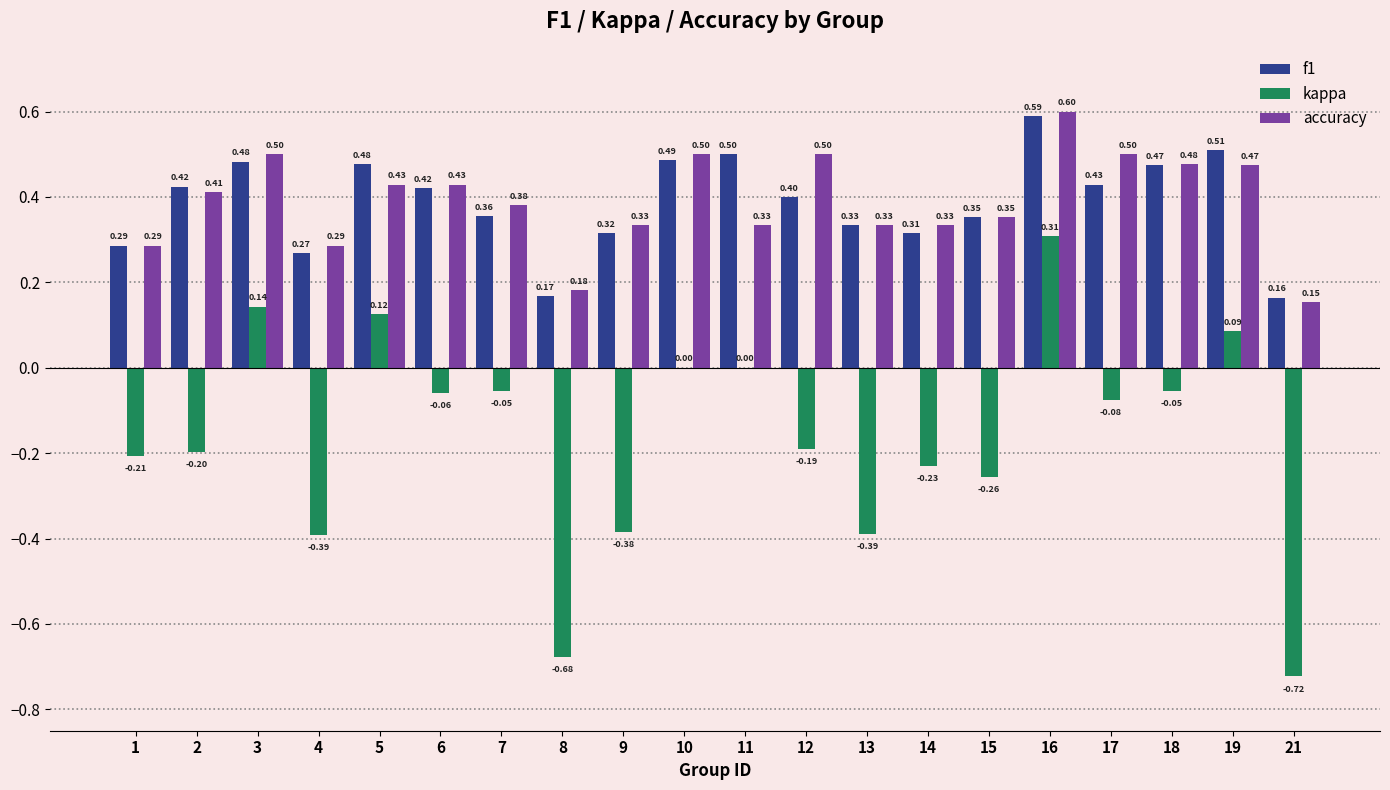

What are all the series names shown in the legend?

f1, kappa, accuracy